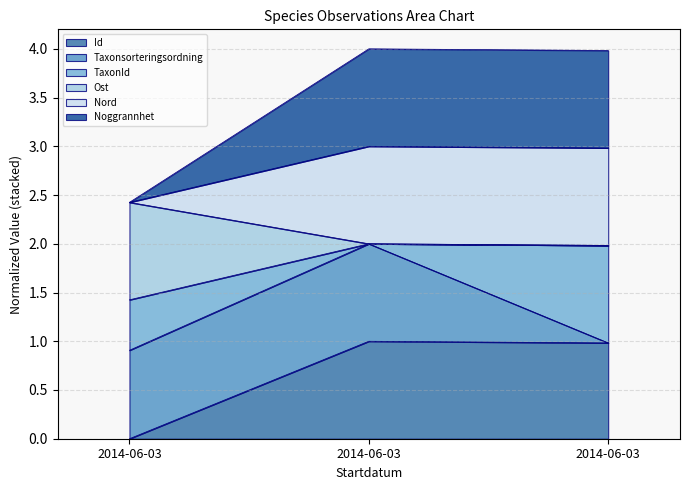

Does the chart display data point markers on the line(s)?

No